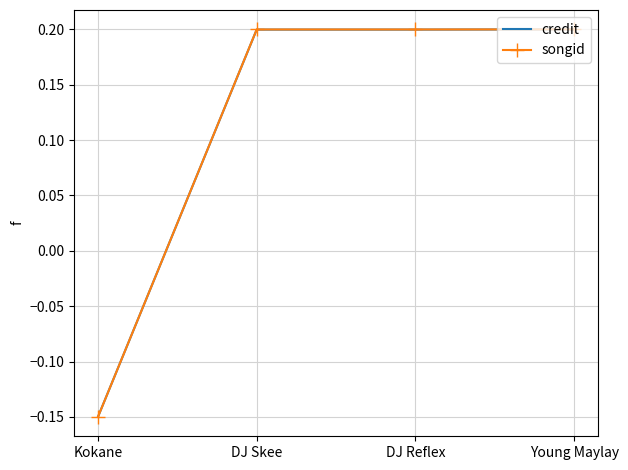

At which label does credit reach its minimum?

Kokane